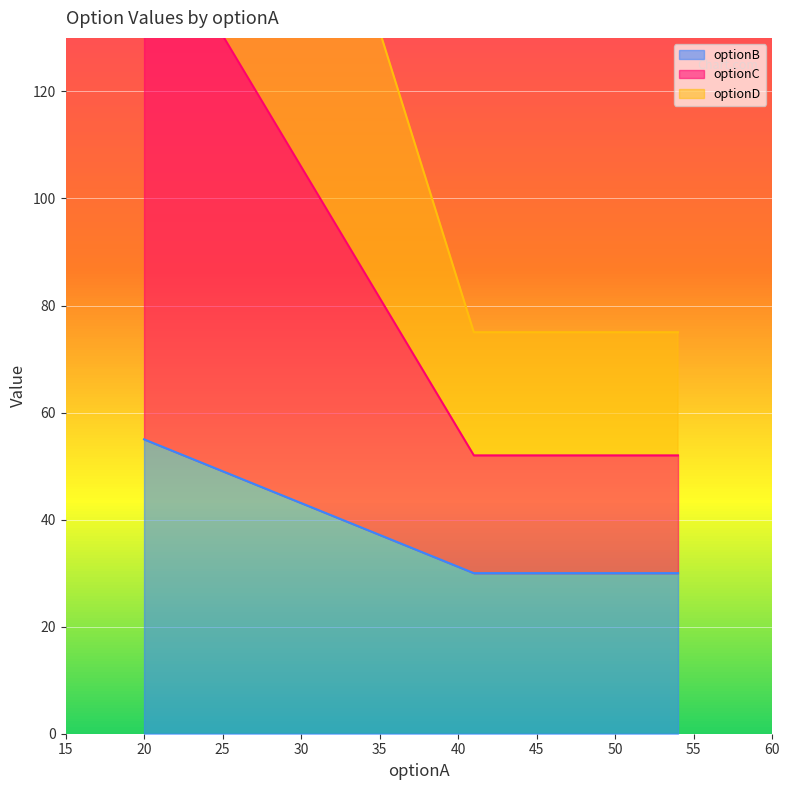

What is the highest value of the optionB series?

55